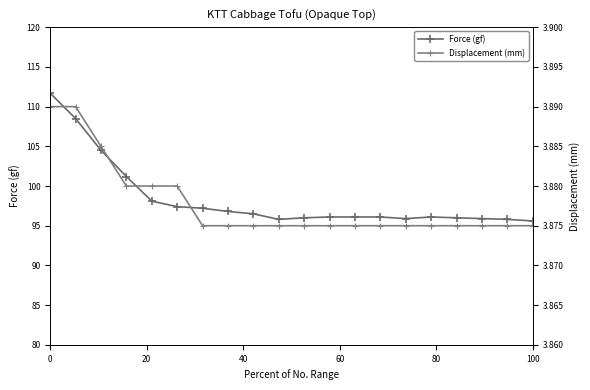

Is this an area chart (filled region under the line)?

No